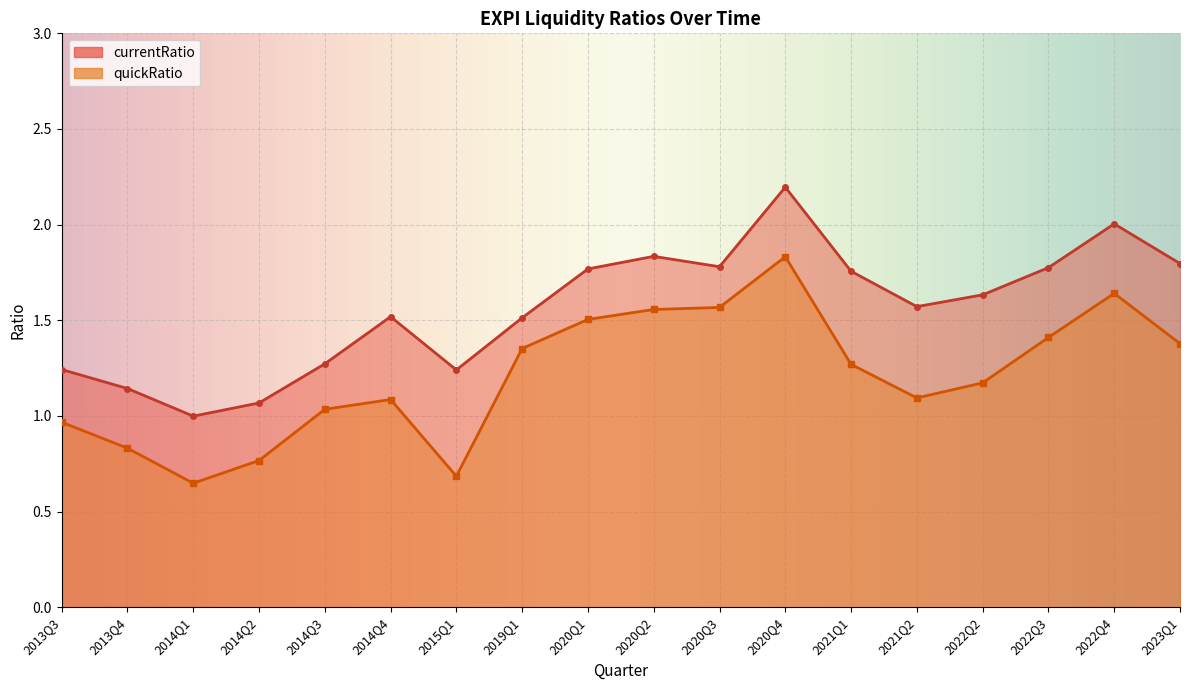

List the series in order of their overall mean, lowest first.

quickRatio, currentRatio